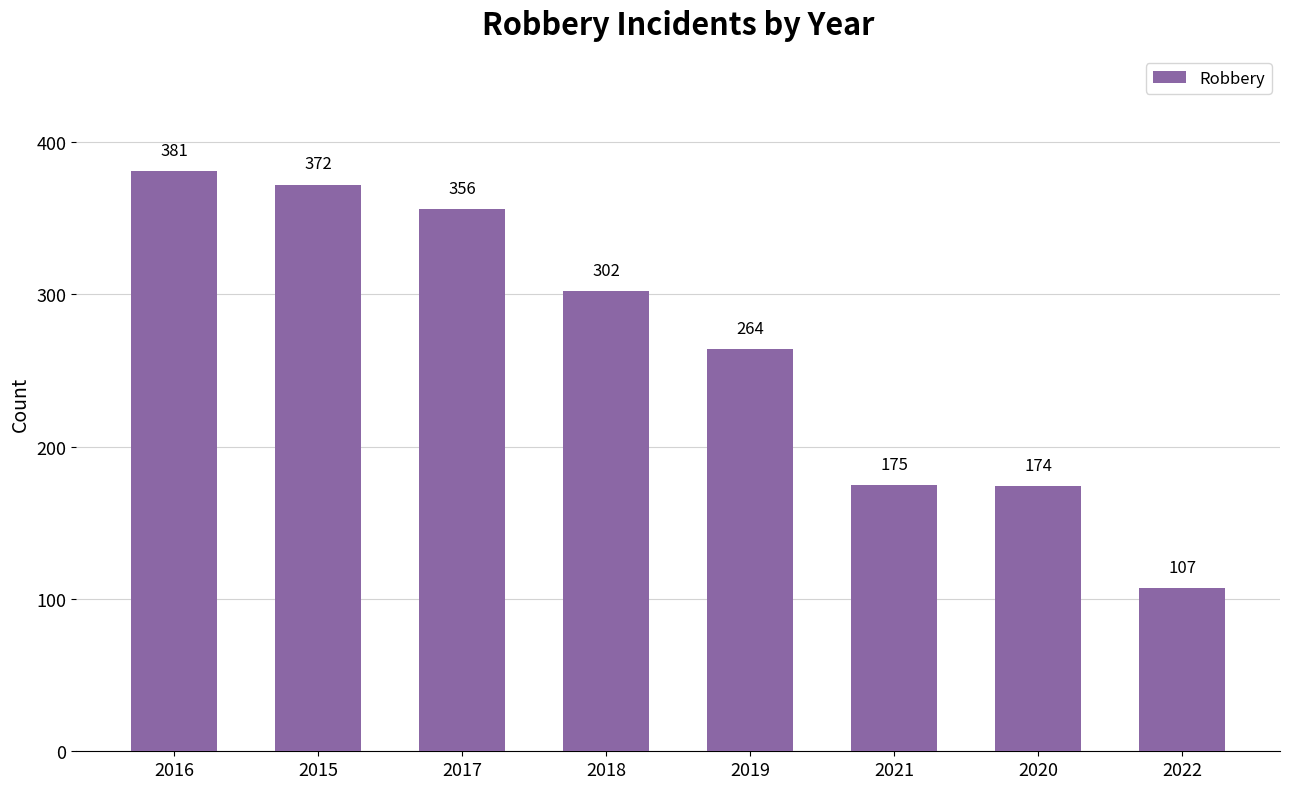

What is the smallest value displayed?

107